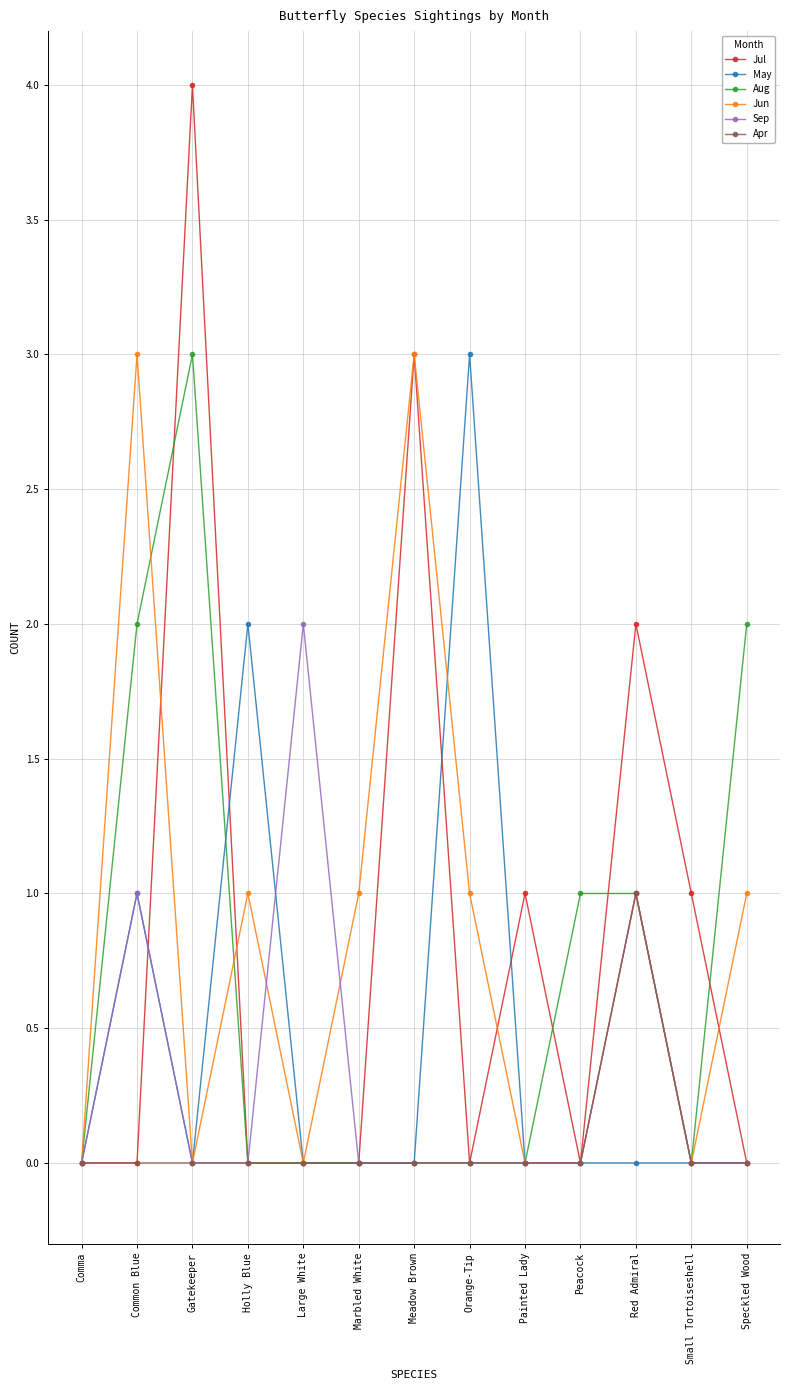

What is the difference between the maximum and minimum values in the May series?

3